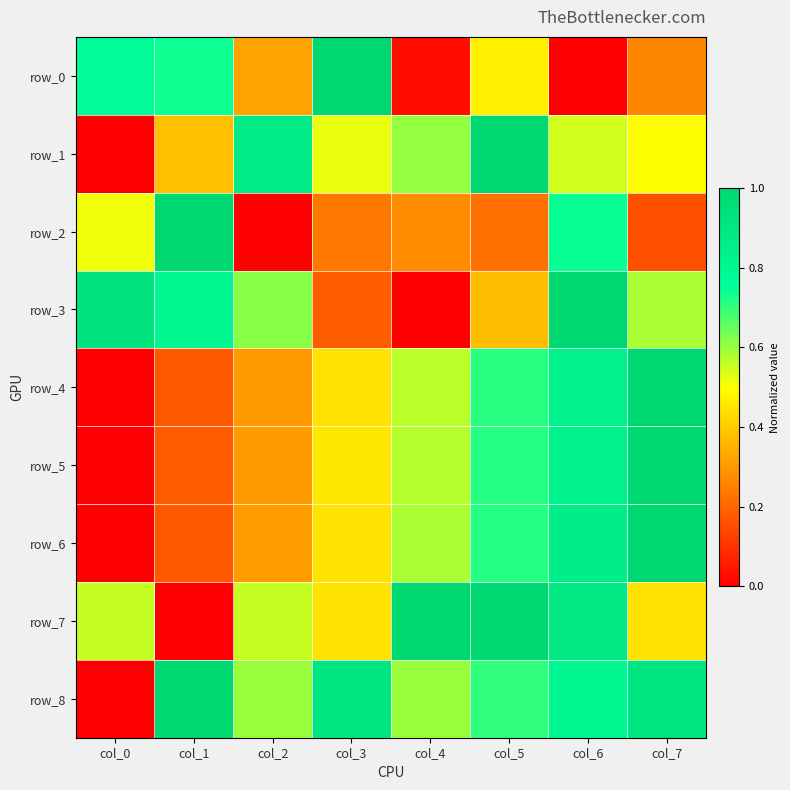

Reading left to right, transcribe all the data shown in this chart.

row_0: 0.8	0.7	0.3	1.0	0.0	0.5	0.0	0.3
row_1: 0.0	0.4	0.9	0.5	0.6	1.0	0.5	0.5
row_2: 0.5	1.0	0.0	0.2	0.3	0.2	0.7	0.2
row_3: 0.9	0.8	0.6	0.2	0.0	0.4	1.0	0.6
row_4: 0.0	0.2	0.3	0.4	0.6	0.7	0.8	1.0
row_5: 0.0	0.2	0.3	0.5	0.6	0.7	0.8	1.0
row_6: 0.0	0.2	0.3	0.4	0.6	0.7	0.9	1.0
row_7: 0.6	0.0	0.6	0.4	1.0	1.0	0.9	0.4
row_8: 0.0	1.0	0.6	0.9	0.6	0.7	0.8	0.9